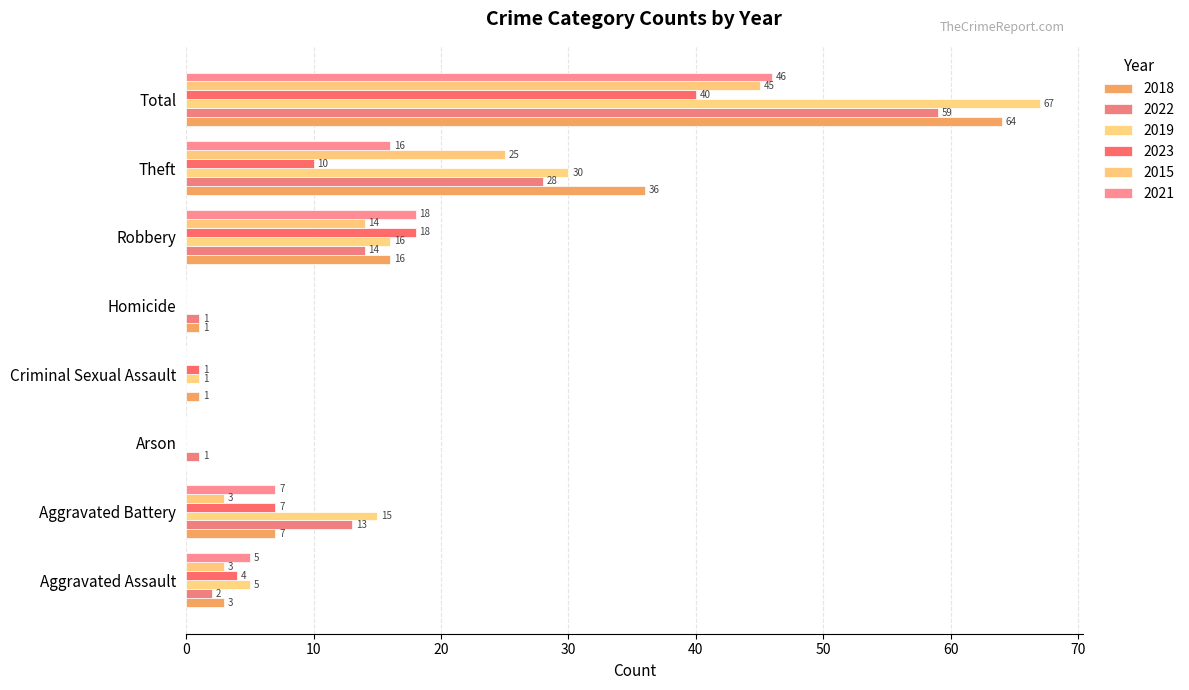

Rank the series at Homicide from highest to lowest value.

2018, 2022, 2019, 2023, 2015, 2021